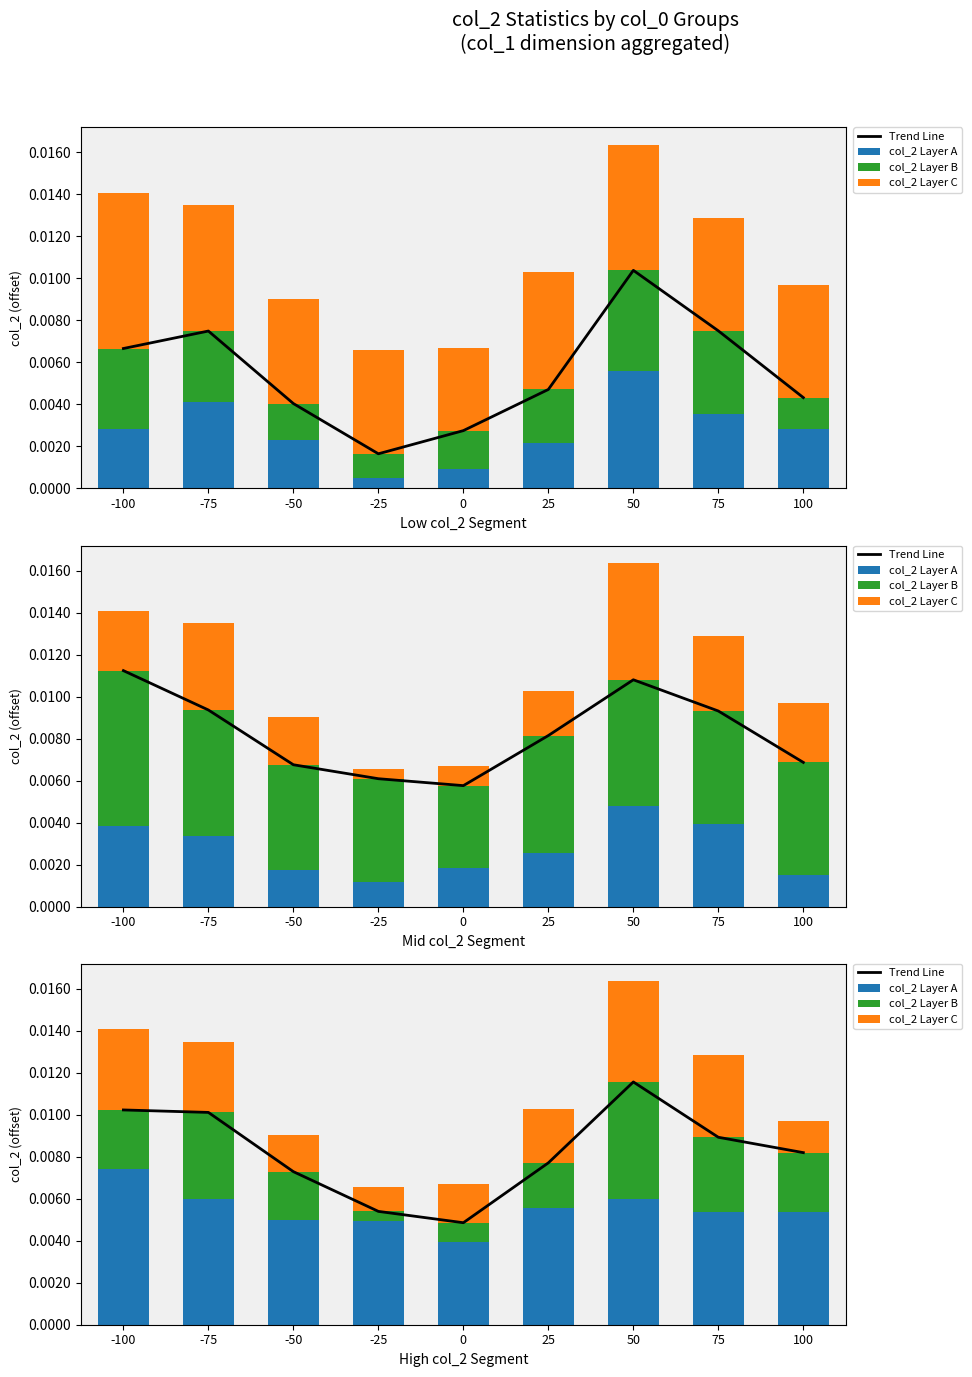

Rank the series by their maximum value, from lowest to highest.

col_2 Layer C, col_2 Layer B, col_2 Layer A, Trend Line